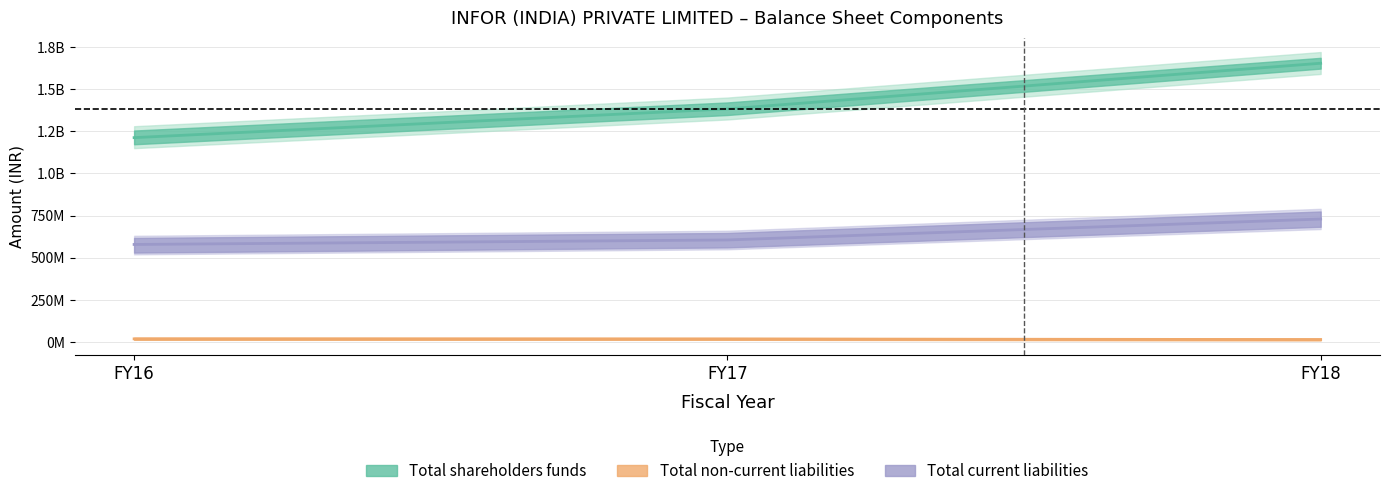

Reading left to right, what are all the values shown in this chart?

Total shareholders funds: FY16=1212271550	FY17=1382604743	FY18=1653521155
Total non-current liabilities: FY16=18781728	FY17=18056561	FY18=14661047
Total current liabilities: FY16=578587142	FY17=605345017	FY18=729447850